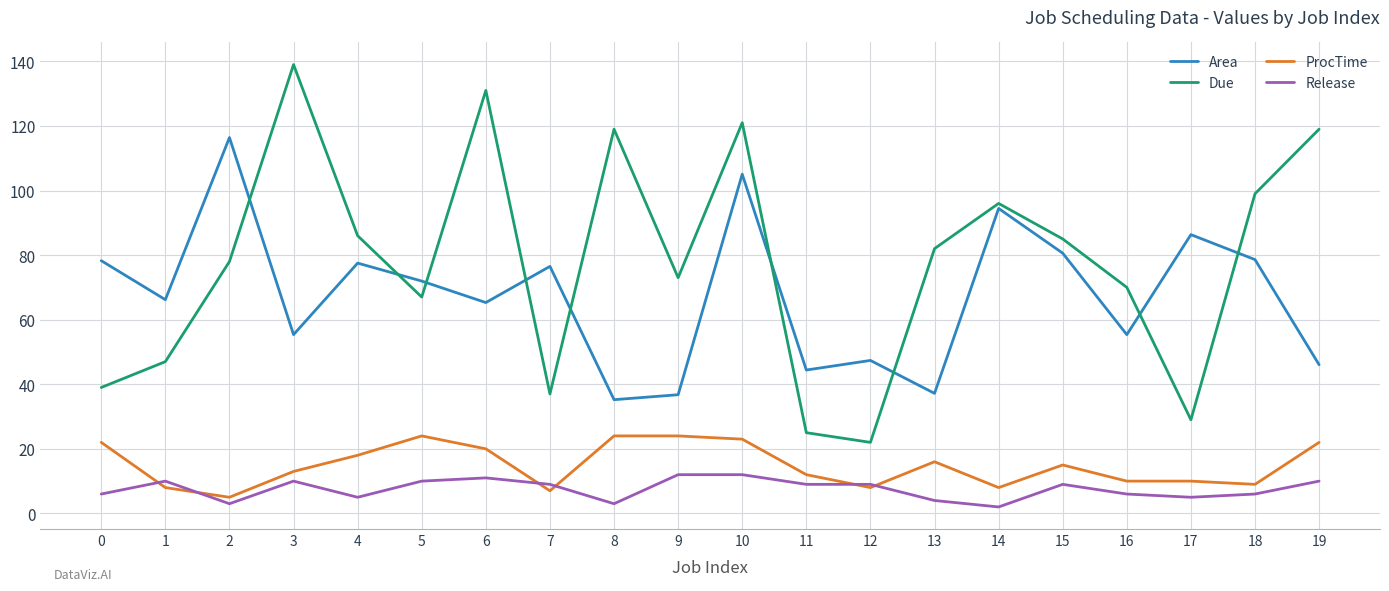

What is the difference between the maximum and minimum values in the ProcTime series?

19.0